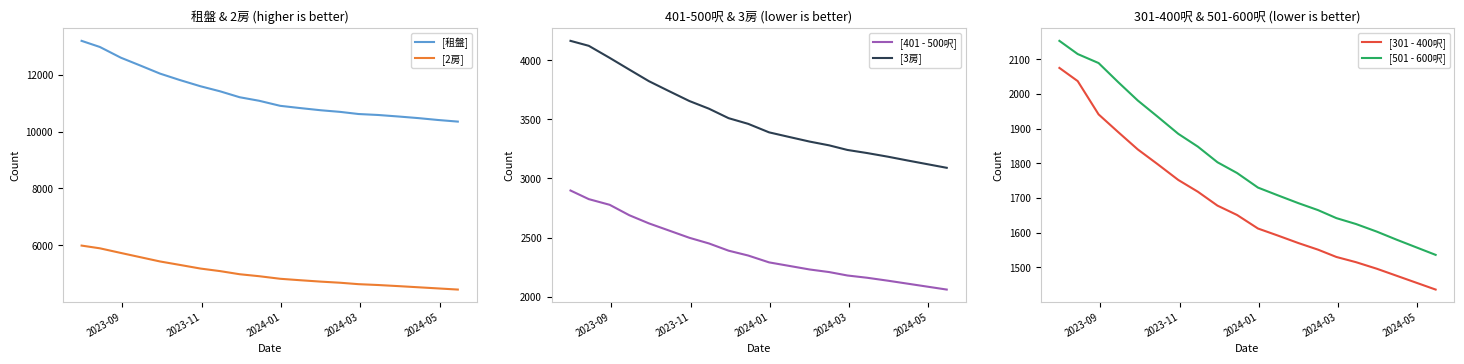

Is the value of [租盤] at 2024-03 greater than the value of [401 - 500呎] at 19?

Yes